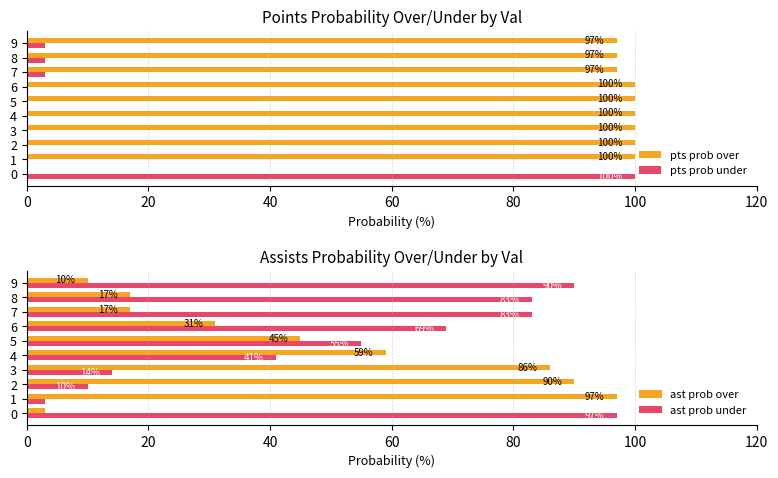

Reading left to right, what are all the values shown in this chart?

pts prob over: 0	100	100	100	100	100	100	97	97	97
pts prob under: 100	0	0	0	0	0	0	3	3	3
ast prob over: 3	97	90	86	59	45	31	17	17	10
ast prob under: 97	3	10	14	41	55	69	83	83	90